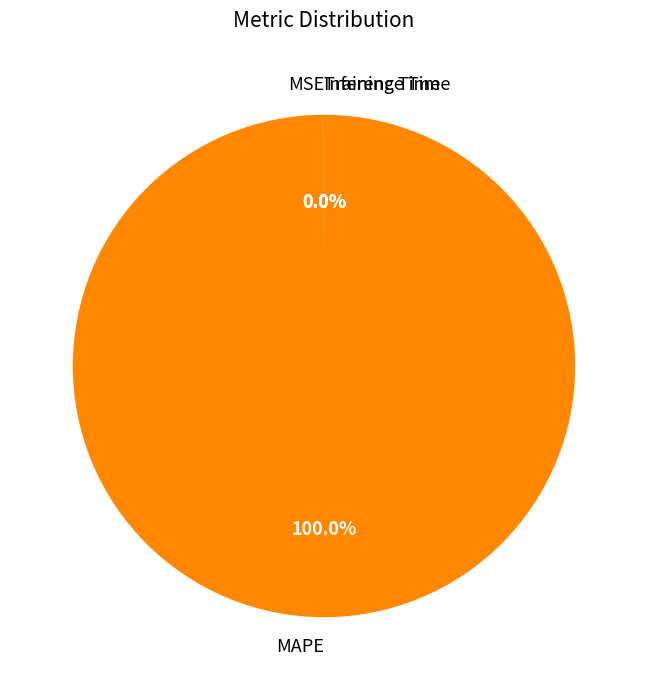

Does any single category account for the majority?

Yes